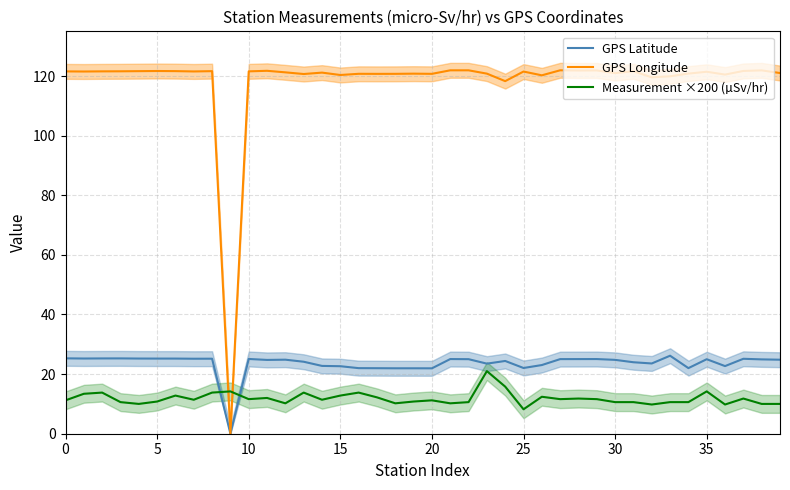

Rank the series by their maximum value, from highest to lowest.

GPS Longitude, GPS Latitude, Measurement ×200 (µSv/hr)